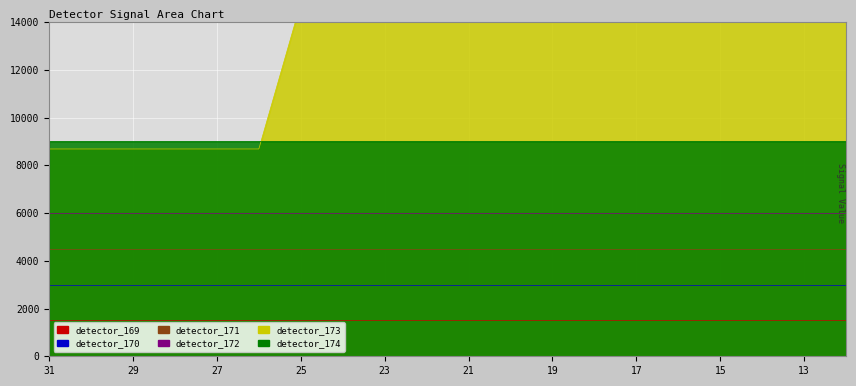

What are all the series names shown in the legend?

detector_169, detector_170, detector_171, detector_172, detector_173, detector_174